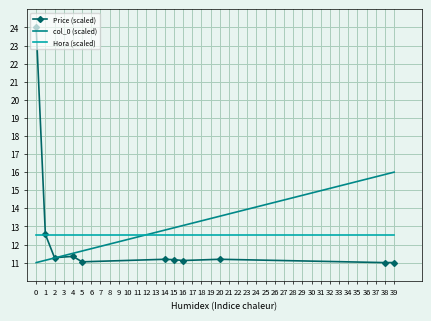

Where do col_0 (scaled) and Hora (scaled) first cross each other?

5 and 14